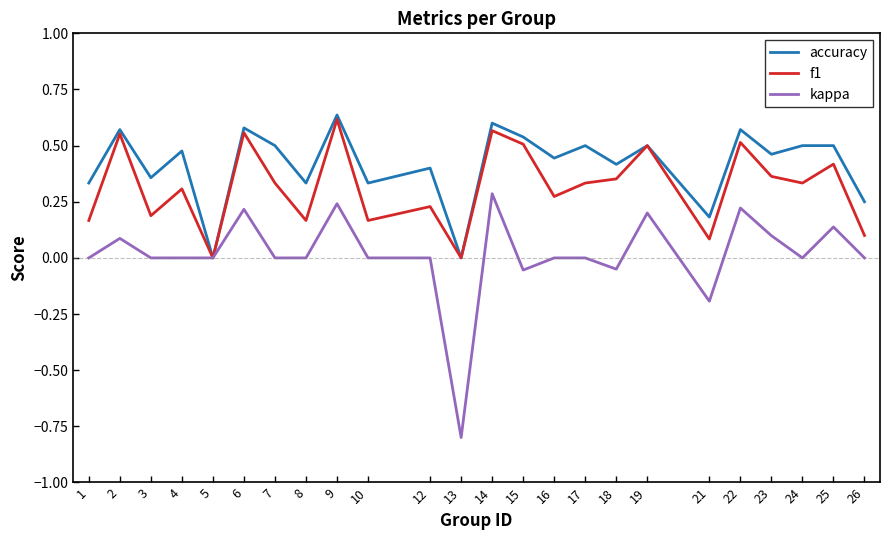

Rank the series at 23 from highest to lowest value.

accuracy, f1, kappa